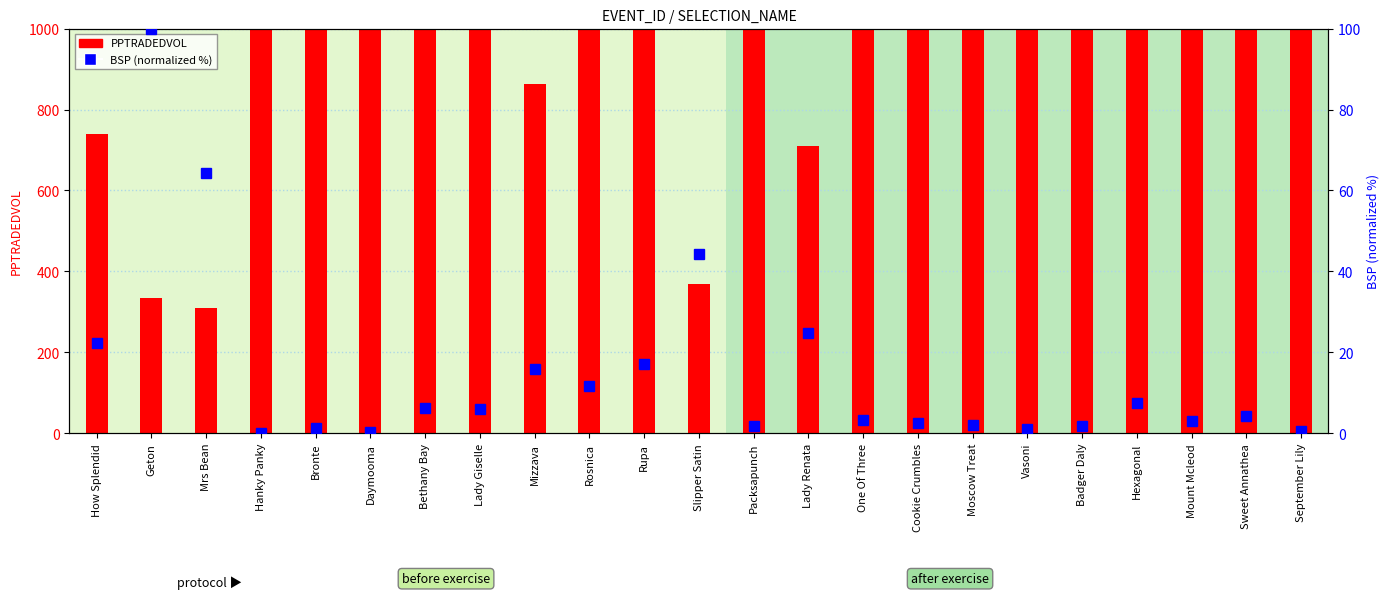

What position from the right is Rupa?

13